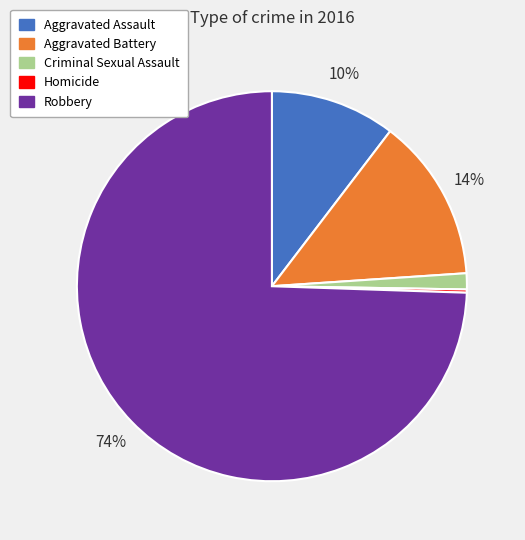

Which slice is the largest?

Robbery